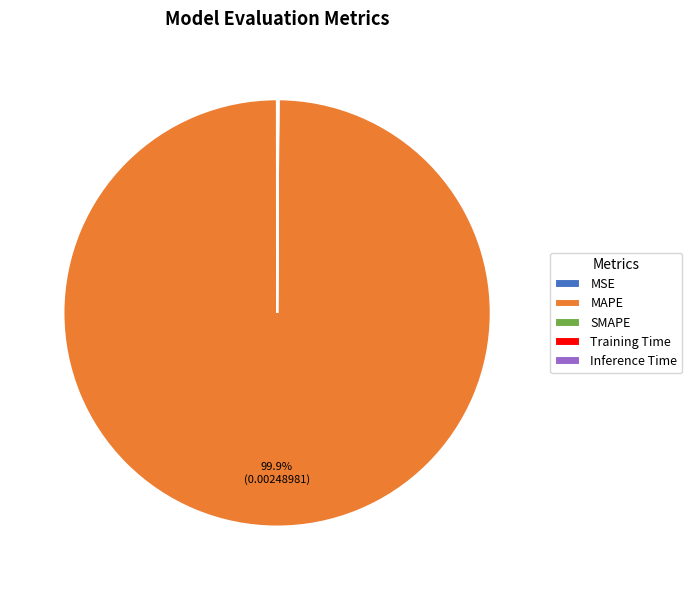

What is the largest slice in the pie chart?

MAPE